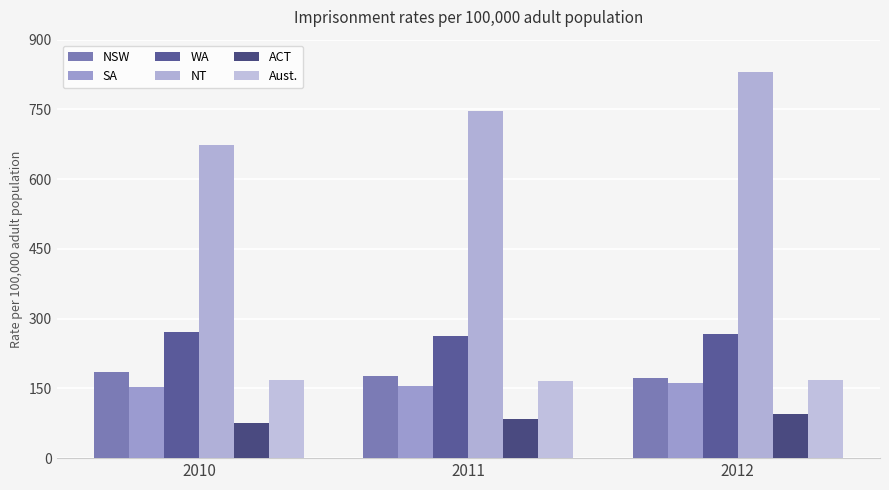

At how many categories does at least one series exceed 751?

1